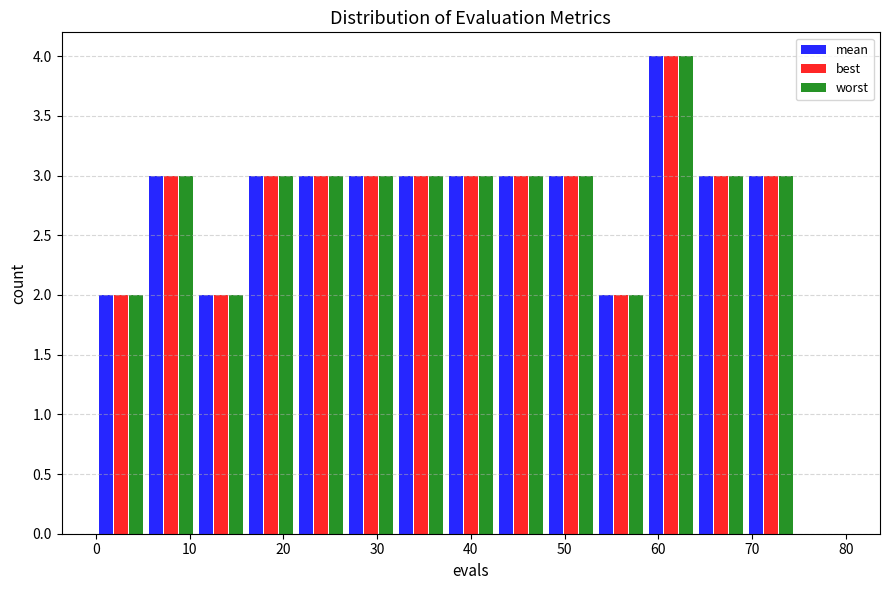

What is the height of the worst bar covering 21 to 27 on the x-axis? Neither the bar edges nor the heights are printed on the chart, so give them approximately, as read against the axes.

3